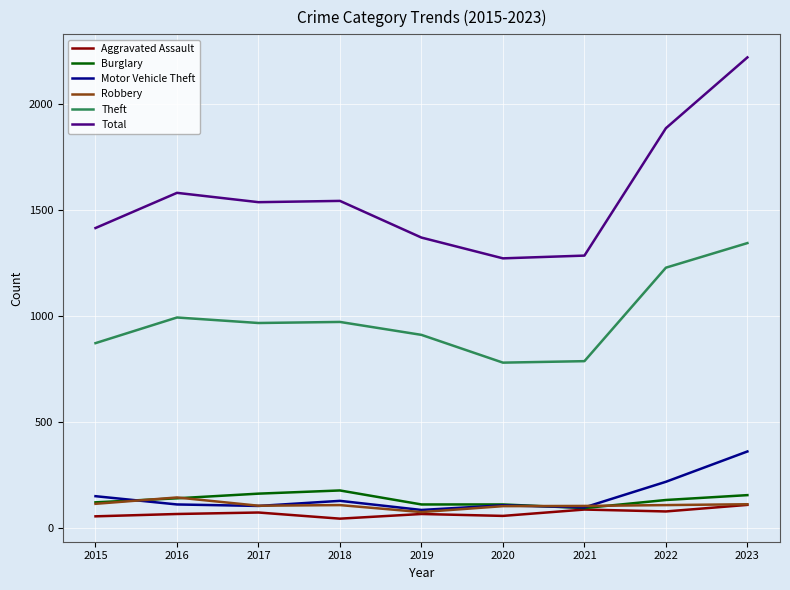

True or false: Total and Burglary cross at least once.

False